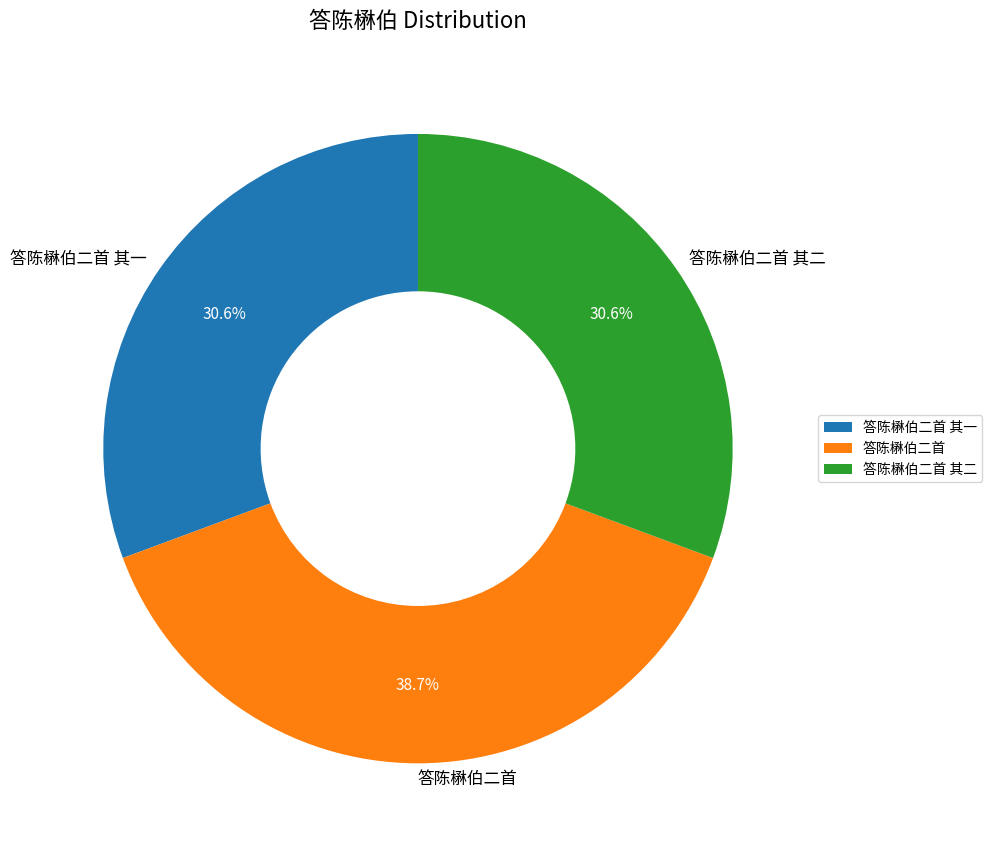

What percentage is the 答陈楙伯二首 slice, to the nearest percent?

39%